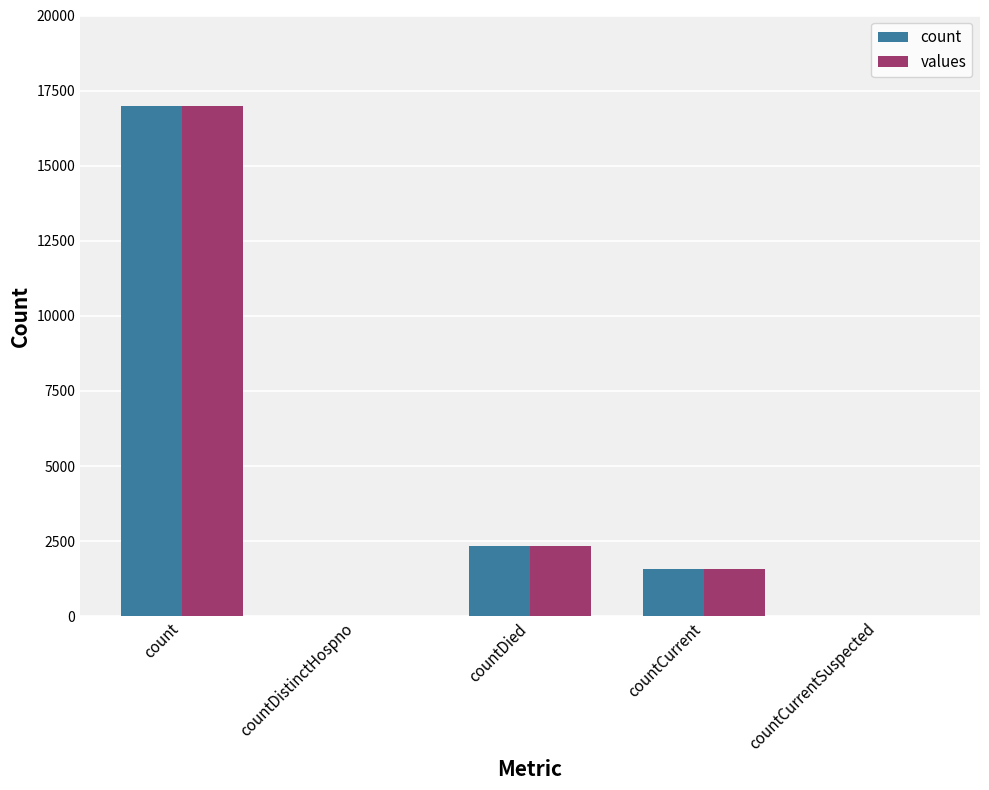

Reading left to right, what are all the values shown in this chart?

count: 17003	0	2341	1559	0
values: 17003	0	2341	1559	0